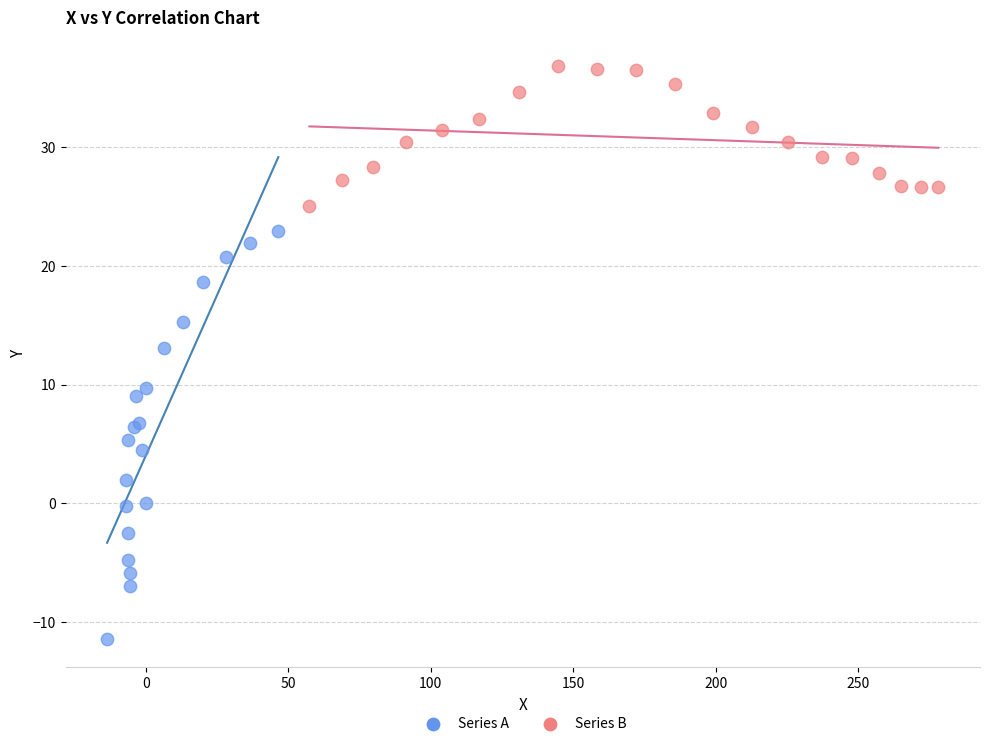

Which series reaches the maximum Y coordinate?

Series B